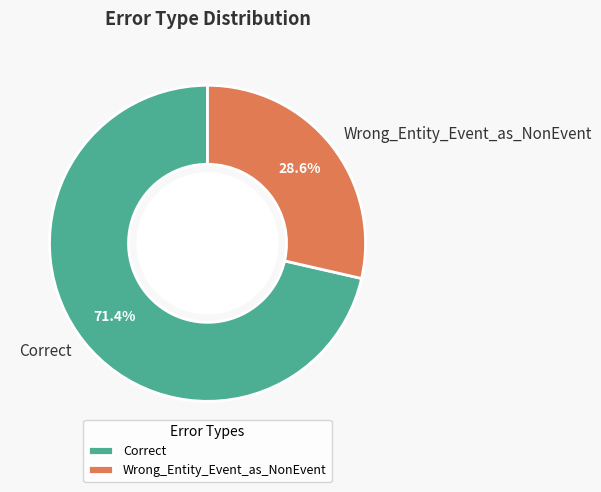

Is it true that Wrong_Entity_Event_as_NonEvent is 29% of the pie?

True